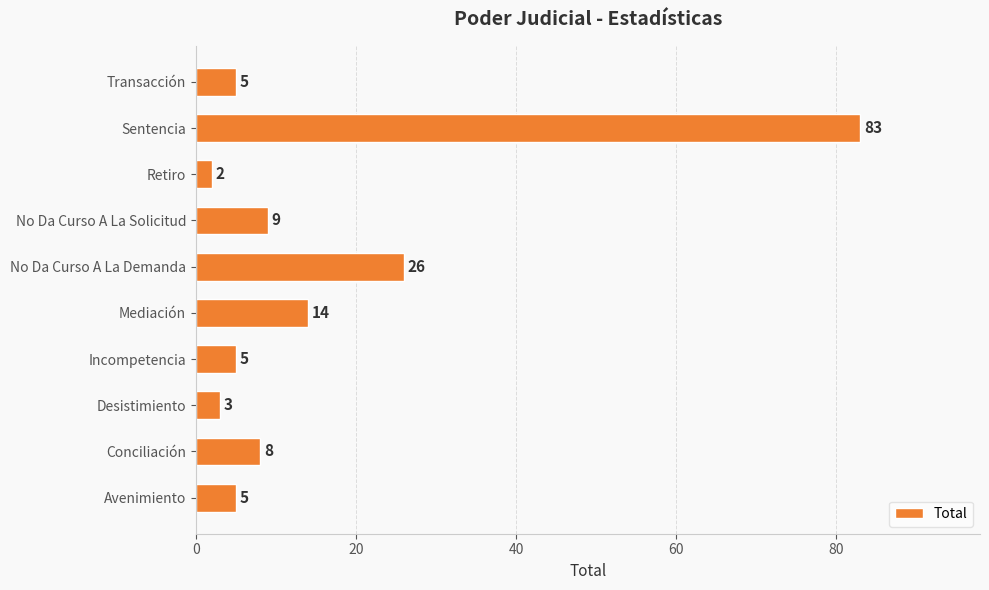

What is the minimum value shown in the chart?

2